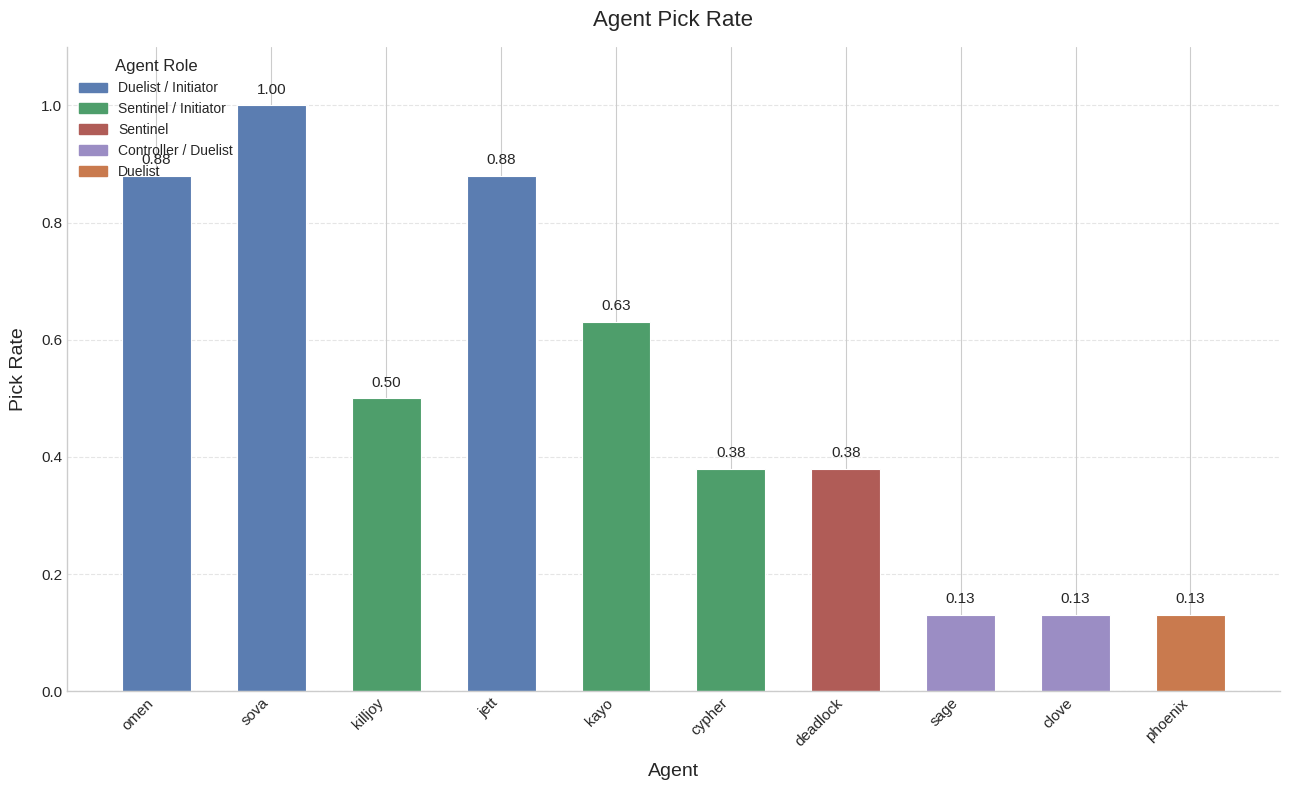

What is the sum of the values at sage and cypher?

0.5